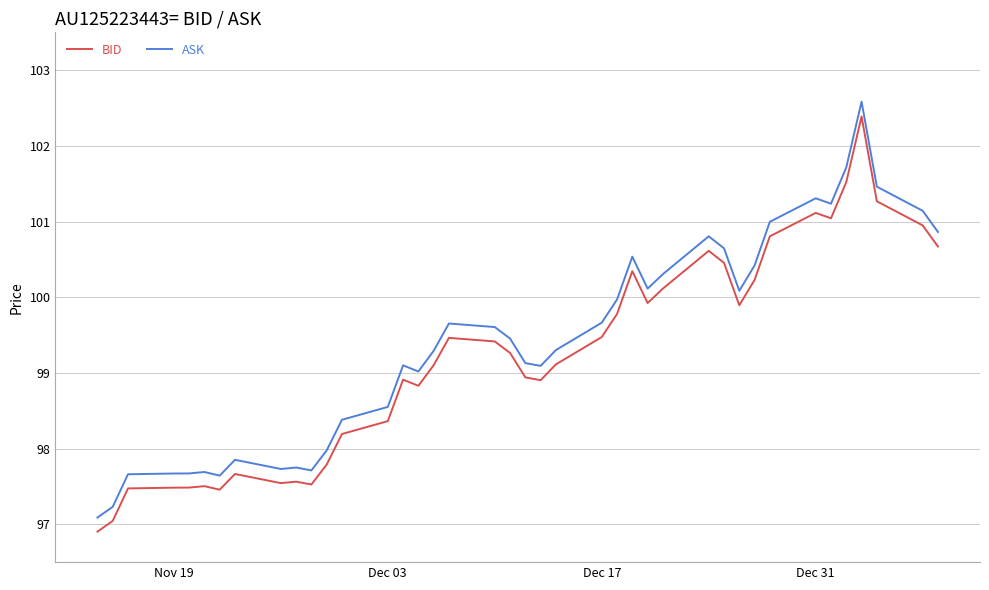

Does the chart have visible grid lines?

Yes